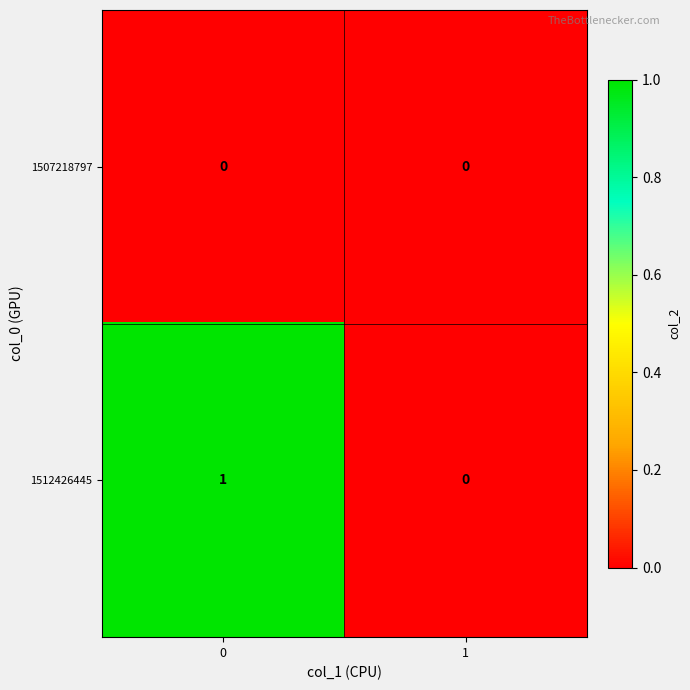

Between 0 and 1, which series saw the biggest shift?

1512426445